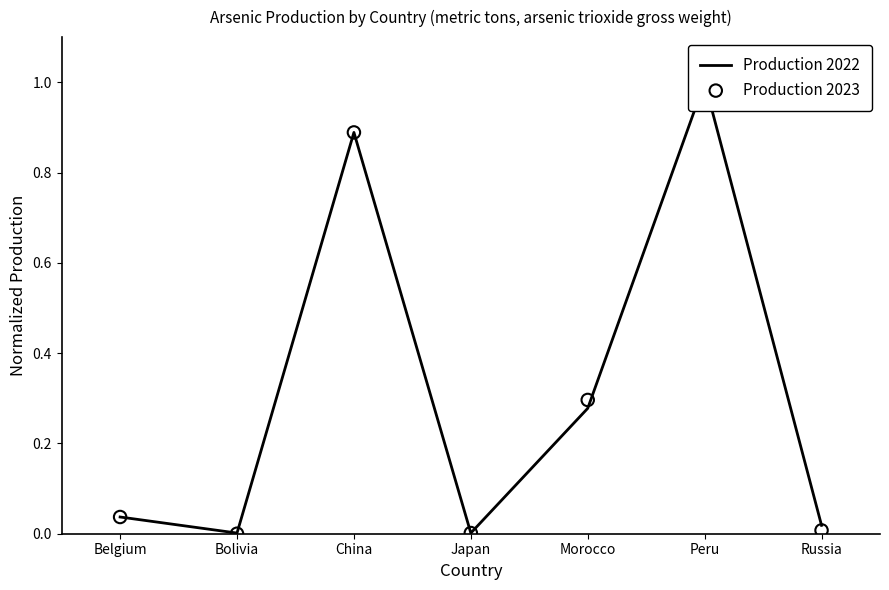

At which category is the sum across all series the highest?

Peru